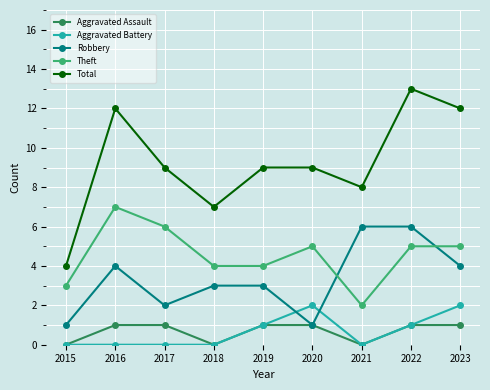

Reading right to left, transcribe all the data shown in this chart.

Aggravated Assault: 2023=1	2022=1	2021=0	2020=1	2019=1	2018=0	2017=1	2016=1	2015=0
Aggravated Battery: 2023=2	2022=1	2021=0	2020=2	2019=1	2018=0	2017=0	2016=0	2015=0
Robbery: 2023=4	2022=6	2021=6	2020=1	2019=3	2018=3	2017=2	2016=4	2015=1
Theft: 2023=5	2022=5	2021=2	2020=5	2019=4	2018=4	2017=6	2016=7	2015=3
Total: 2023=12	2022=13	2021=8	2020=9	2019=9	2018=7	2017=9	2016=12	2015=4